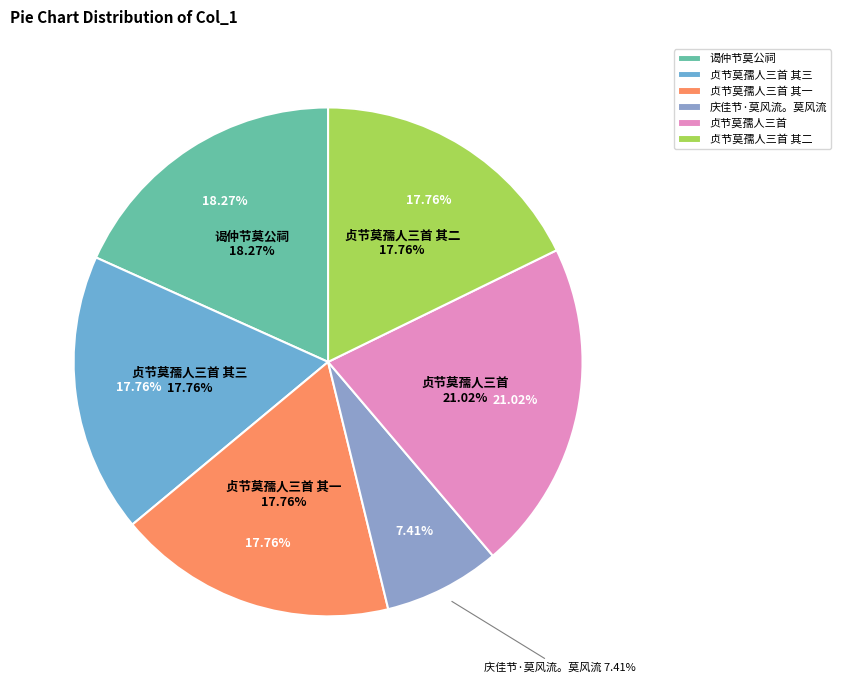

How much of the chart is everything except 庆佳节·莫风流。莫风流?

92.6%